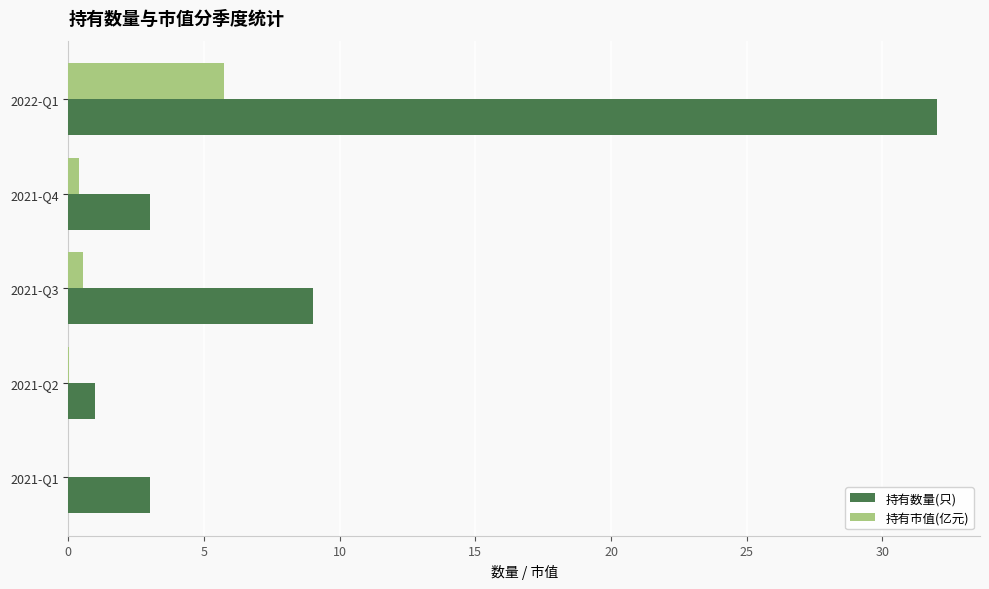

Which series has the largest total across all categories?

持有数量(只)